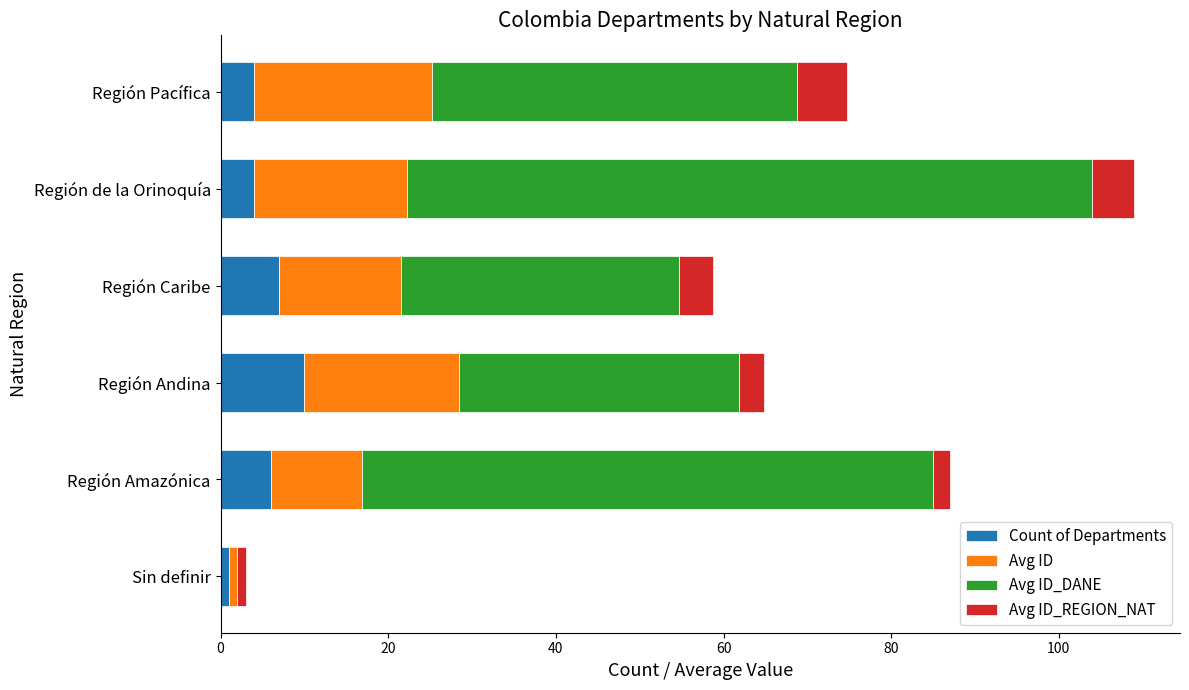

At which category is the sum across all series the highest?

Región de la Orinoquía